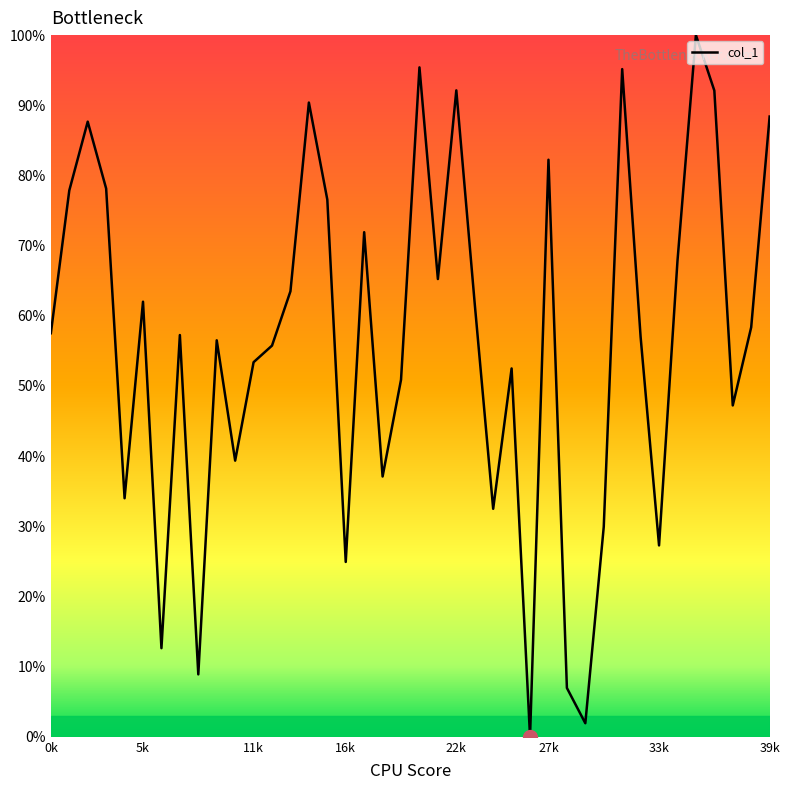

What is the difference between the maximum and minimum values?

100.0